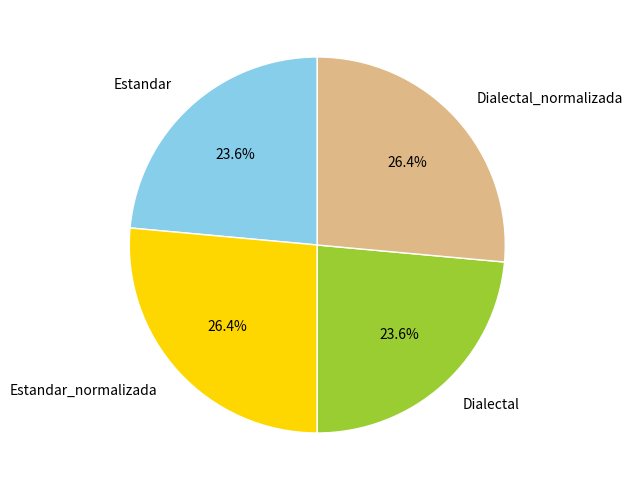

To the nearest percent, what percentage of the pie is Dialectal_normalizada?

26%